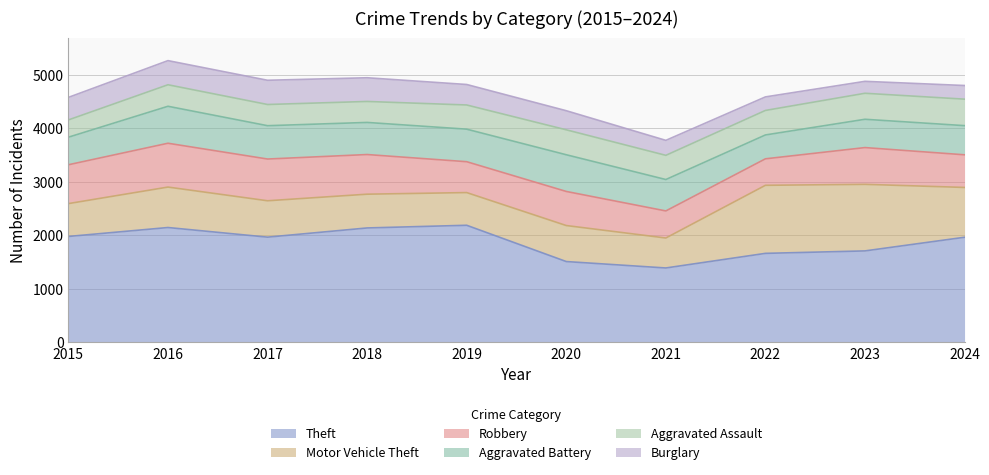

Which series has the largest range (max minus min)?

Theft